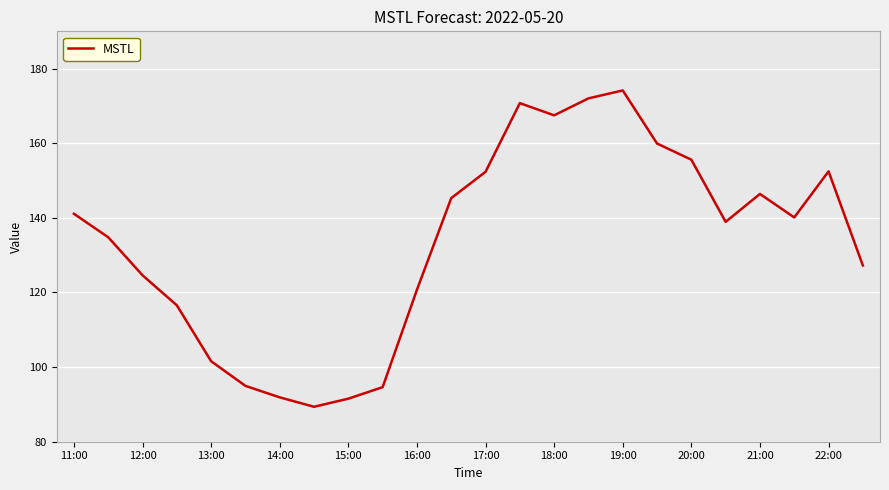

What is the minimum value shown in the chart?

89.4